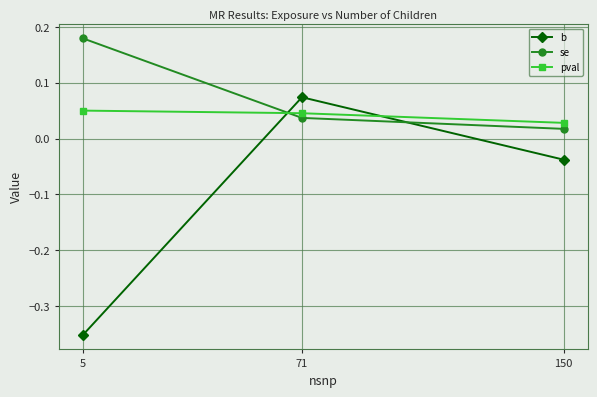

What is the sum of all b values?

-0.3